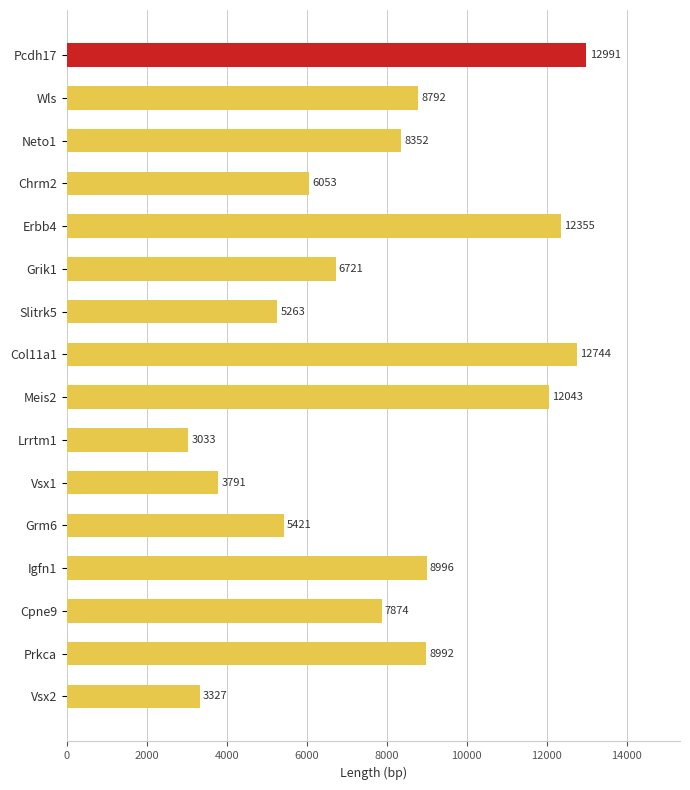

The value at Slitrk5 is 5263. True or false?

True